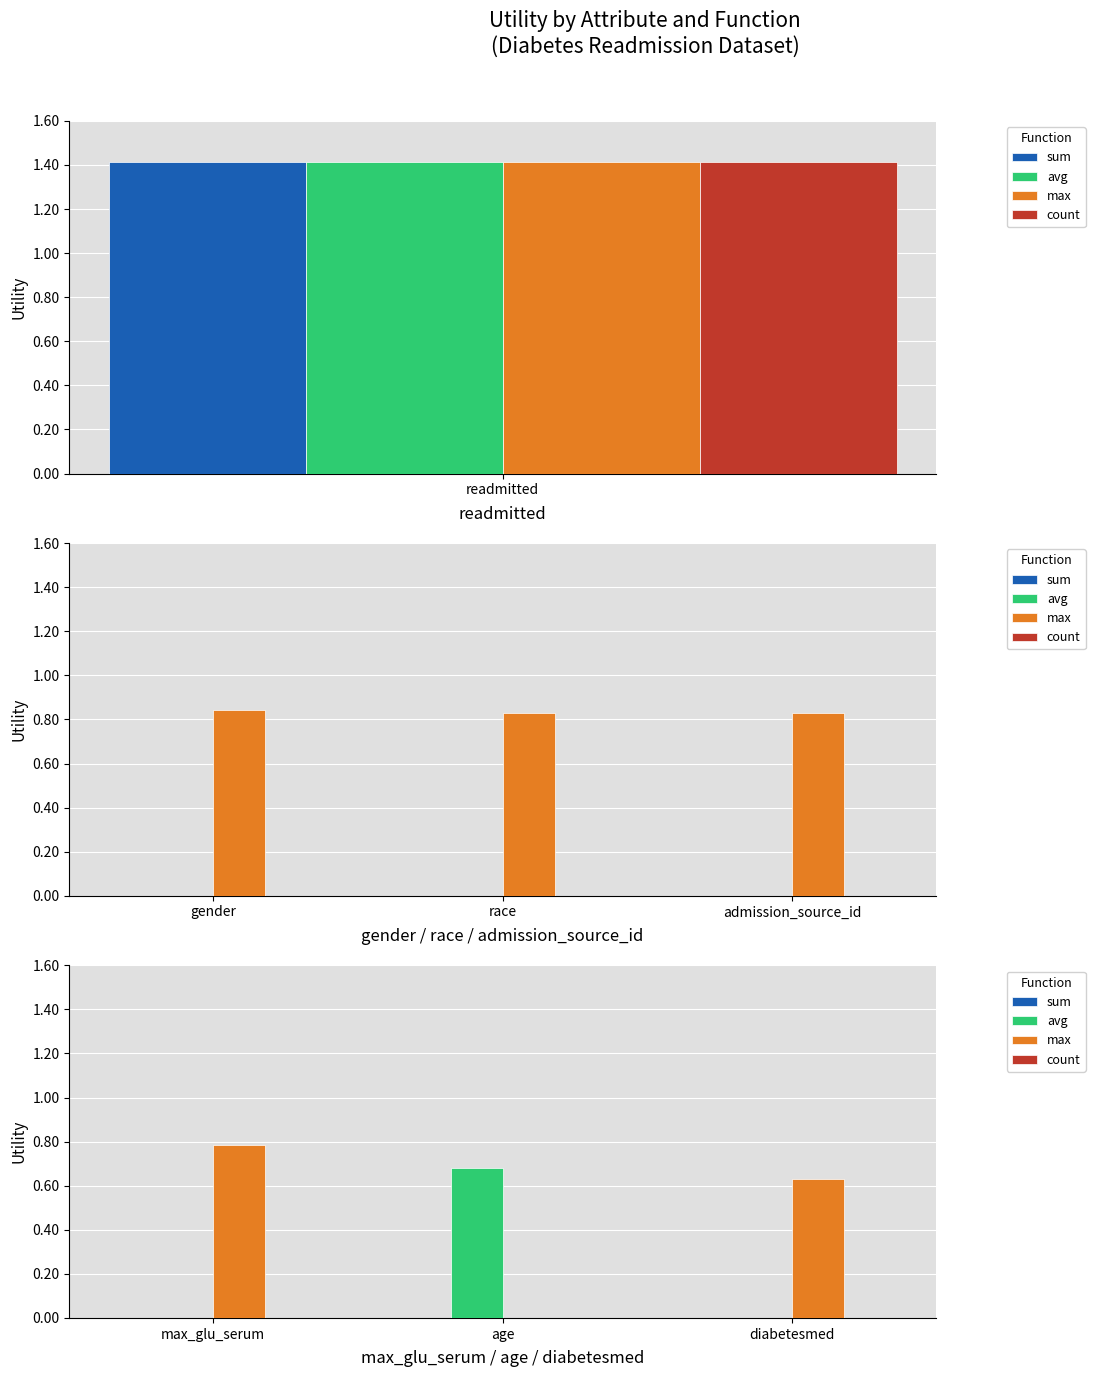

The count series shows 0.0 at diabetesmed. True or false?

True